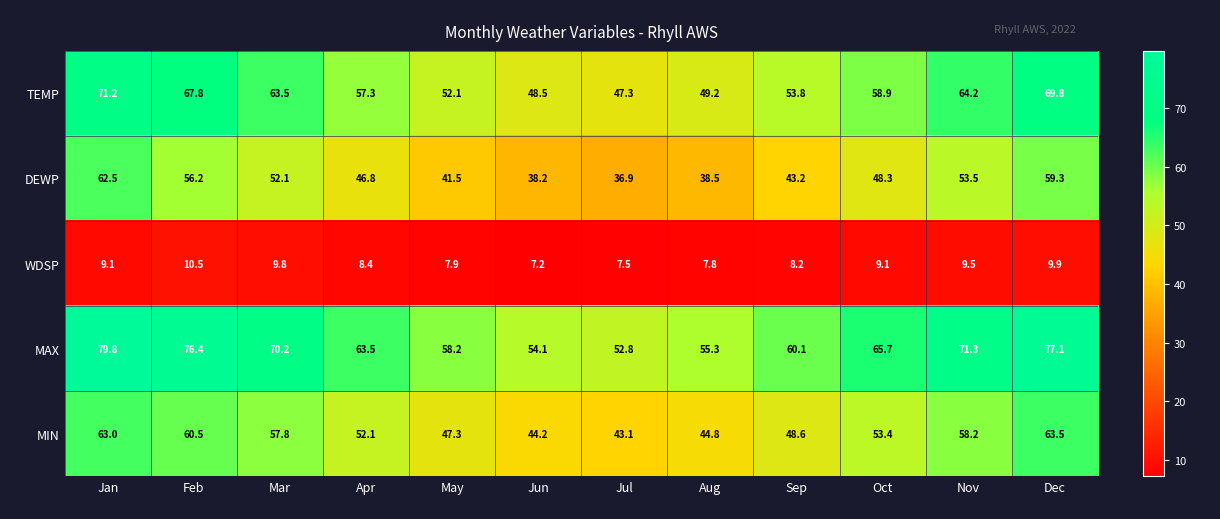

At which label does MAX first exceed 65?

Jan